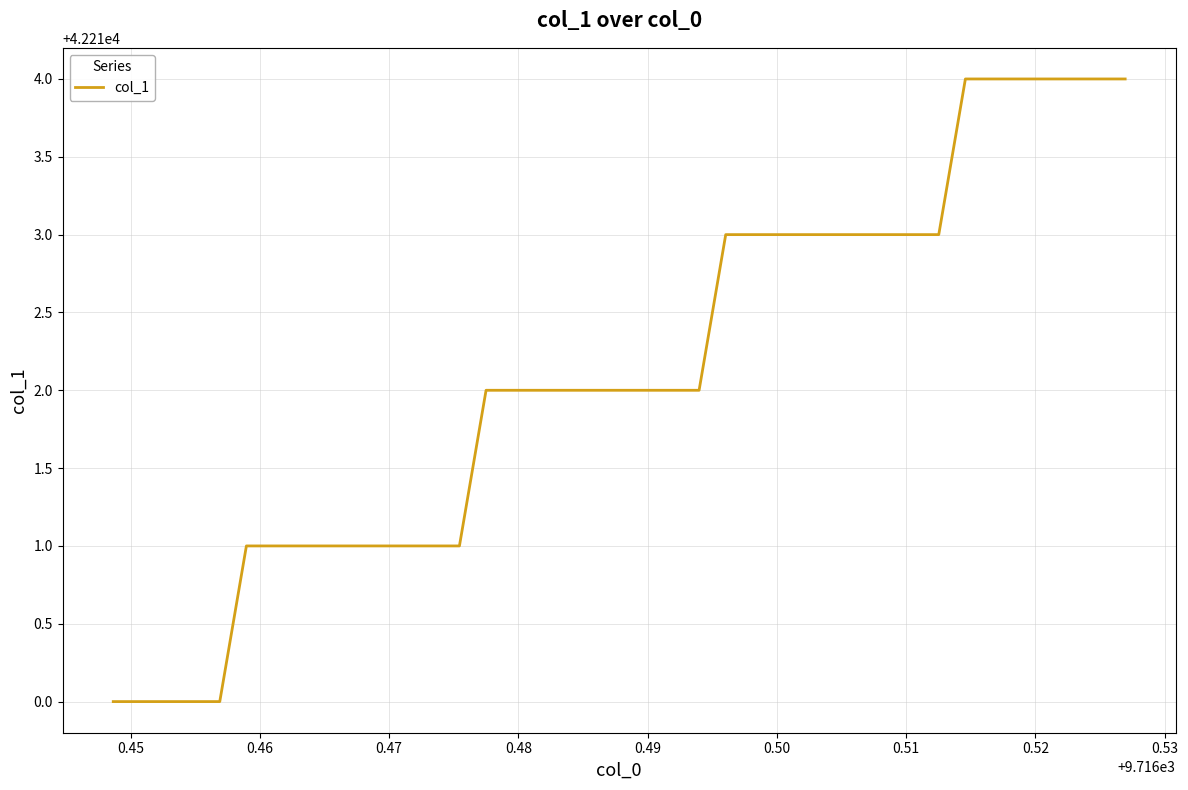

What is the smallest value displayed?

42210